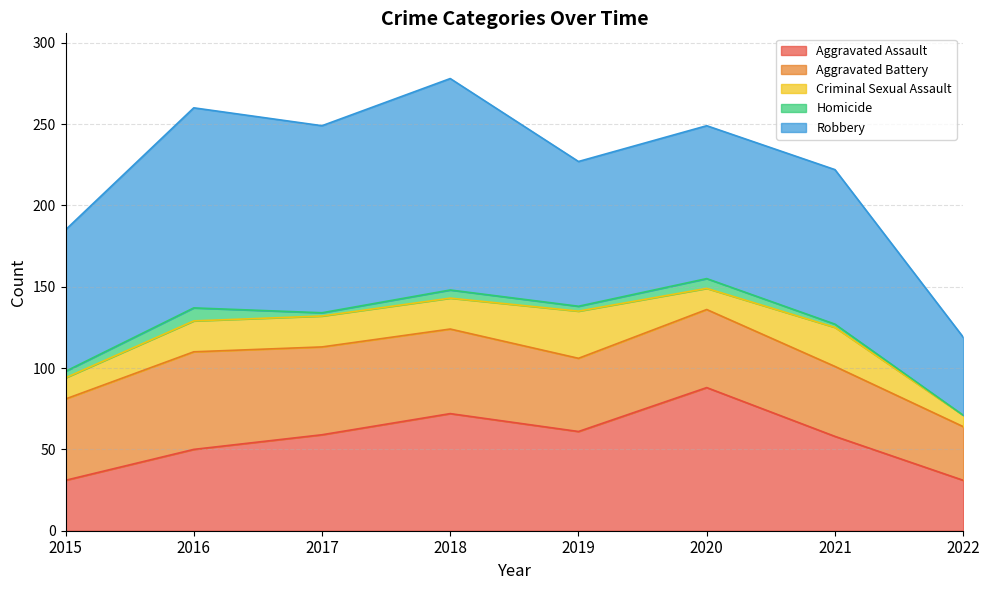

What is the value of the Aggravated Battery point at the 5th from the left?

45